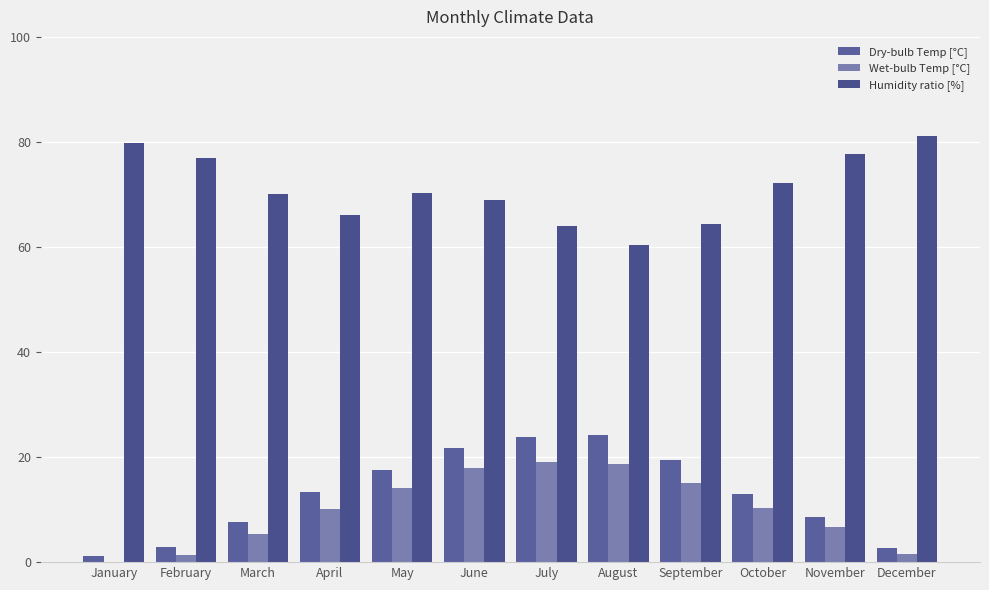

Which label corresponds to the smallest value in the chart?

January